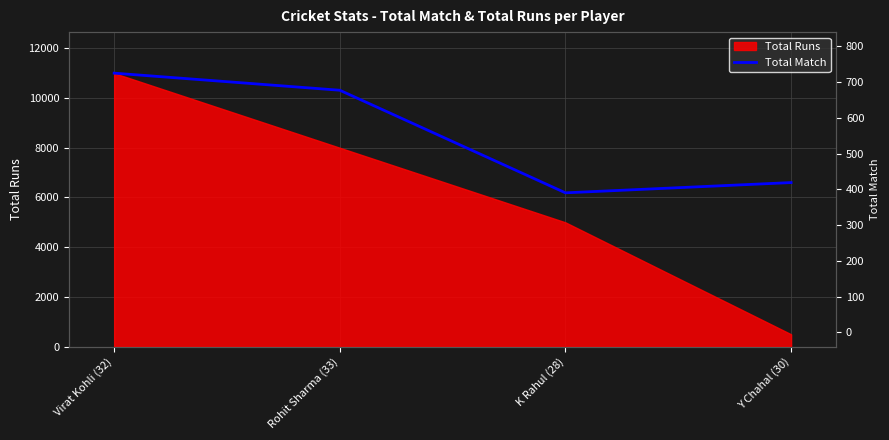

At which label does the data first exceed 10312?

Virat Kohli (32)